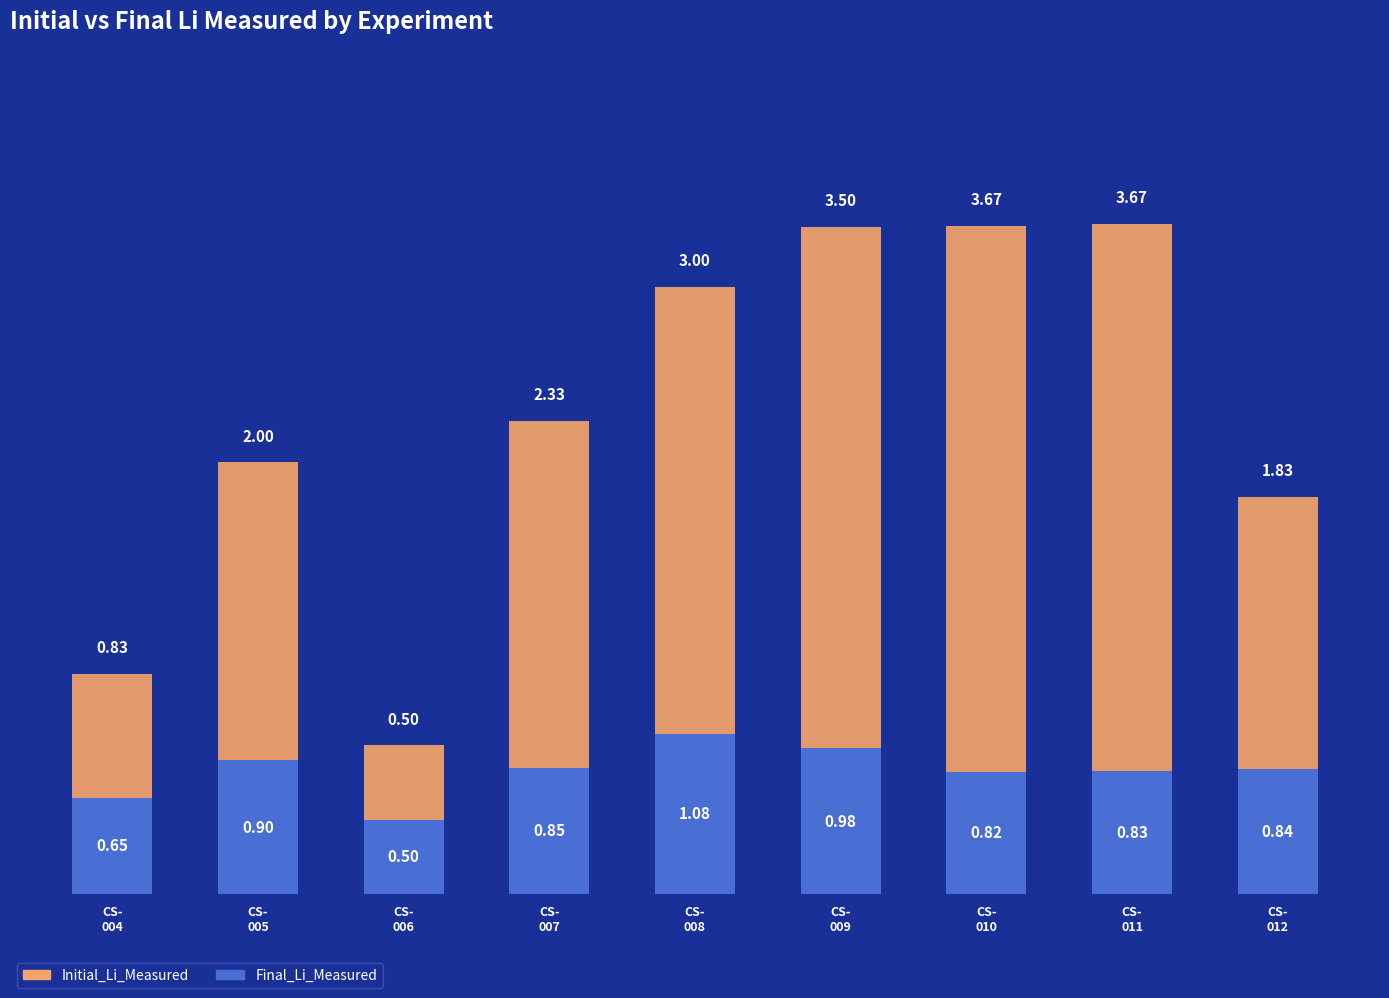

Where is Final_Li_Measured nearest to the value 0?

CS-
006